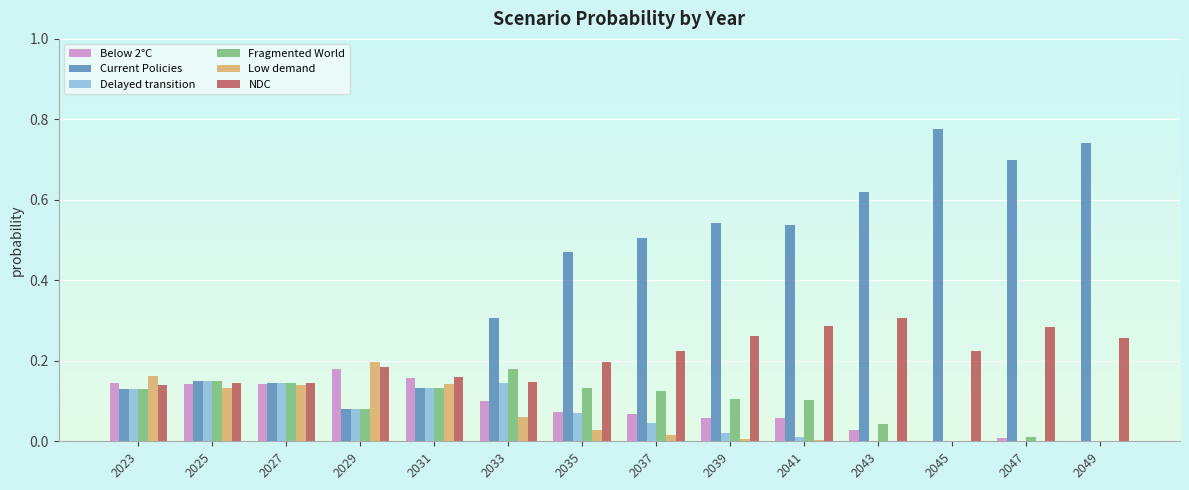

At which label does Low demand reach its peak?

2029